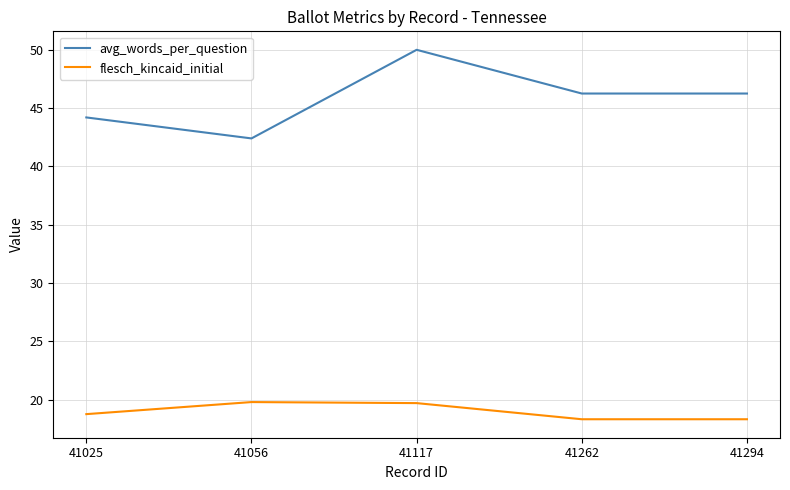

How many lines are shown in the chart?

2